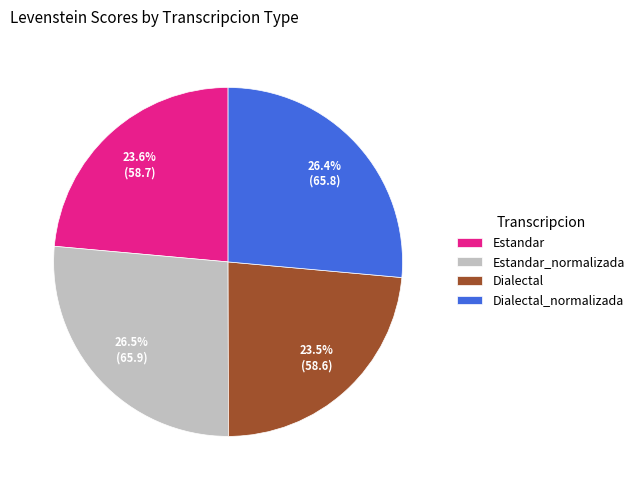

How many segments does this pie chart have?

4